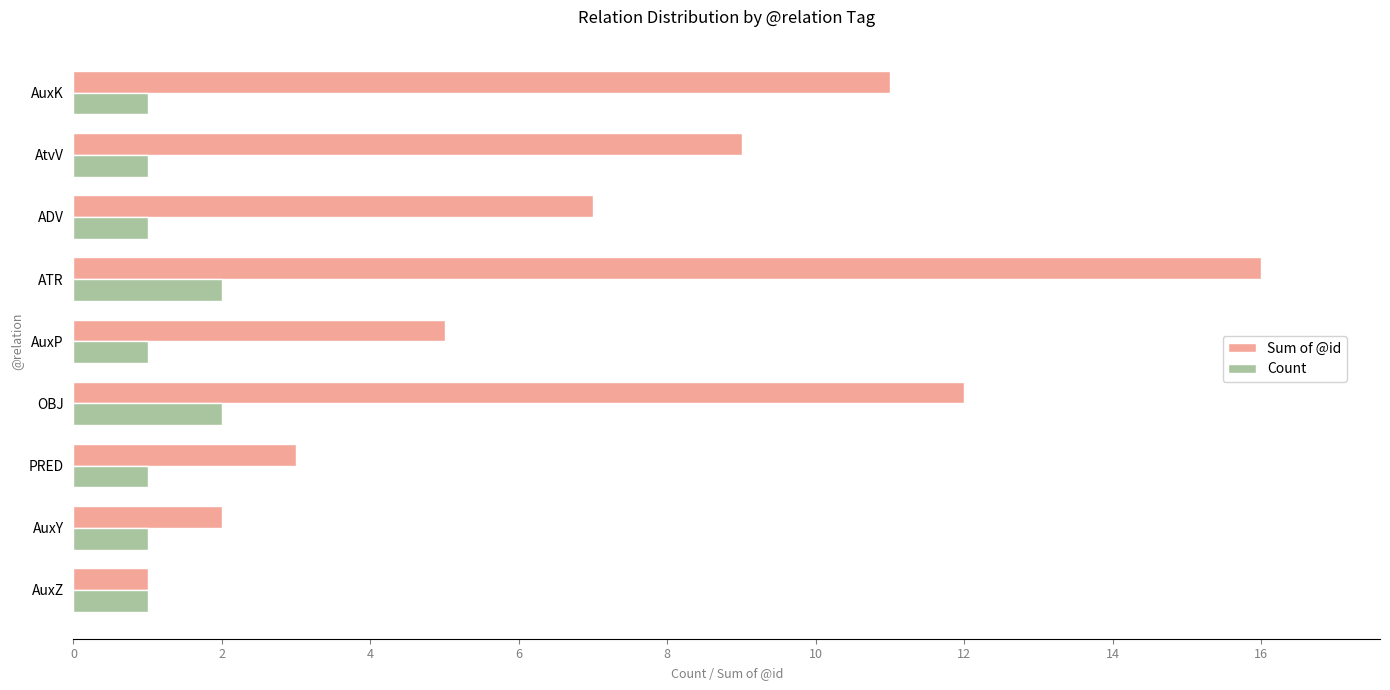

At which category is the sum across all series the highest?

ATR